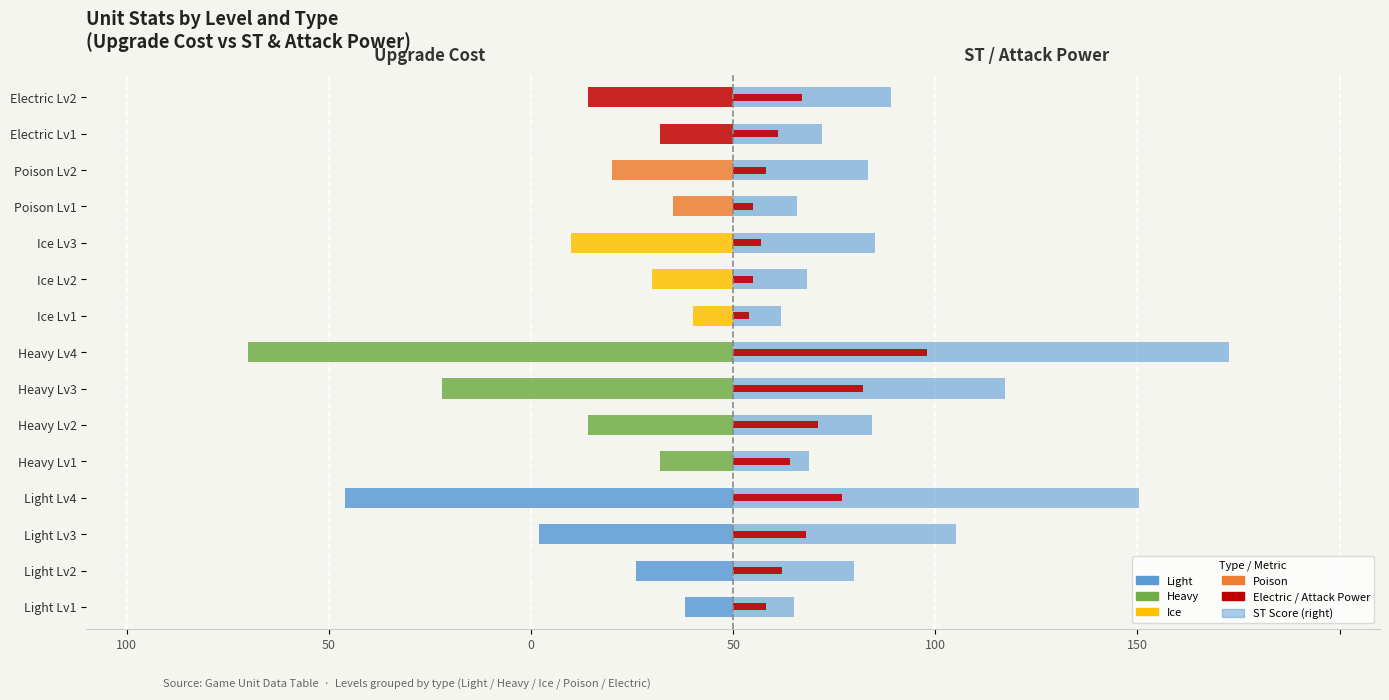

Reading left to right, extract all data points from this chart.

Upgrade Cost: -12.0	-24.0	-48.0	-96.0	-18.0	-36.0	-72.0	-120.0	-10.0	-20.0	-40.0	-15.0	-30.0	-18.0	-36.0
ST (Attack Score): 15.1	30.0	55.2	100.3	18.7	34.4	67.2	122.7	11.8	18.3	35.1	15.7	33.3	22.0	39.1
Attack Power: 8.0	12.0	18.0	27.0	14.0	21.0	32.0	48.0	4.0	5.0	7.0	5.0	8.0	11.0	17.0